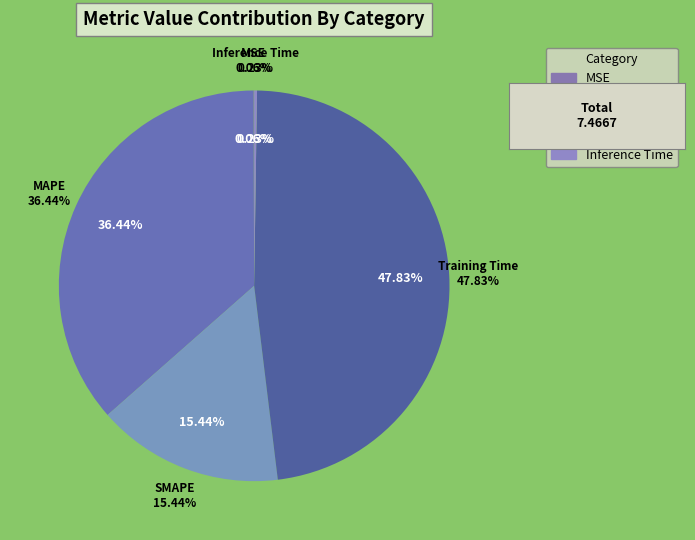

What is the smallest slice in the pie chart?

MSE